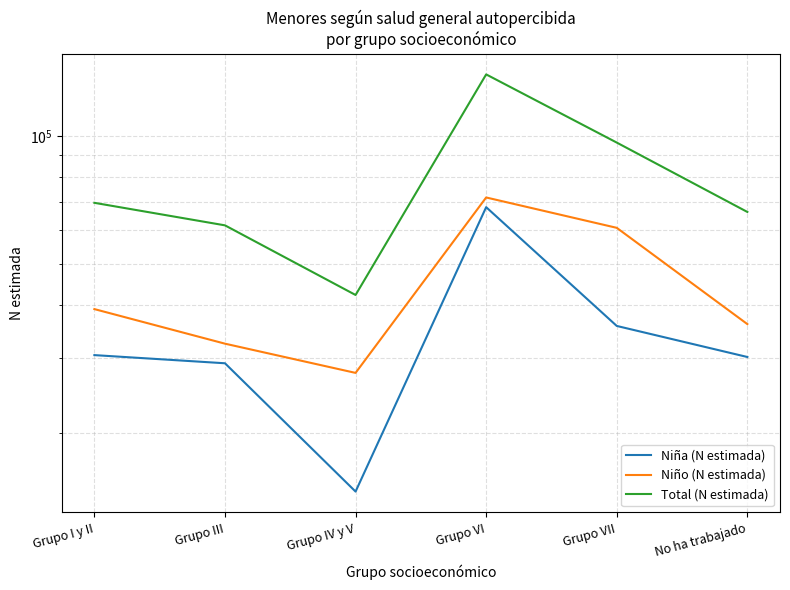

True or false: Niña (N estimada) has more than 0 points higher than both neighbors.

True